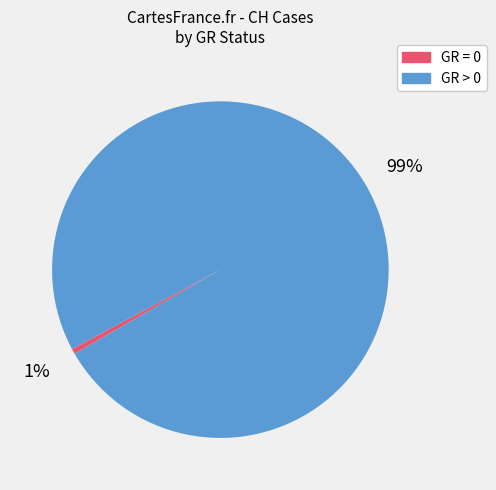

What is the smallest slice in the pie chart?

GR = 0